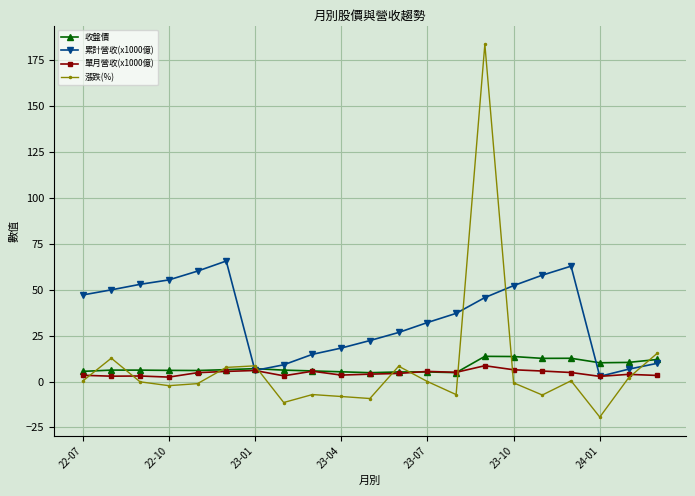

Which series has the largest total across all categories?

累計營收(x1000億)